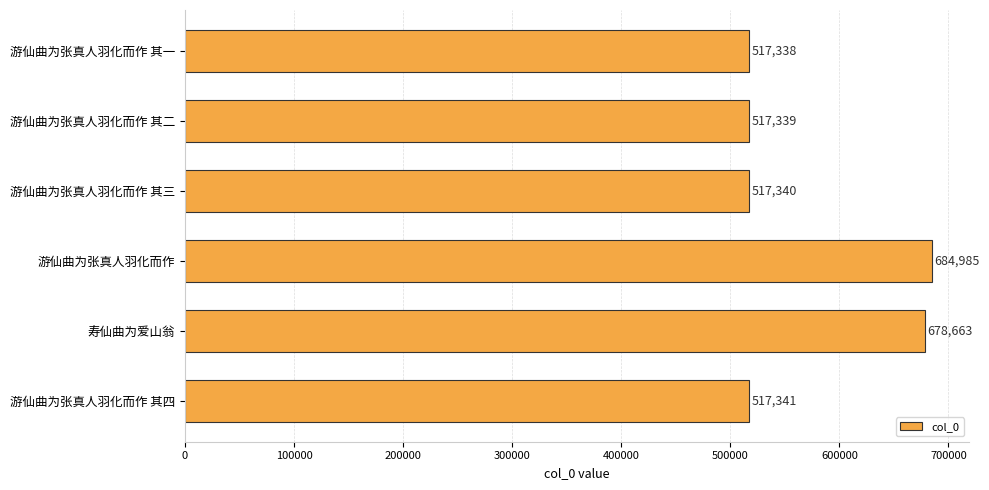

Is it true that the value at 游仙曲为张真人羽化而作 is 931940?

False